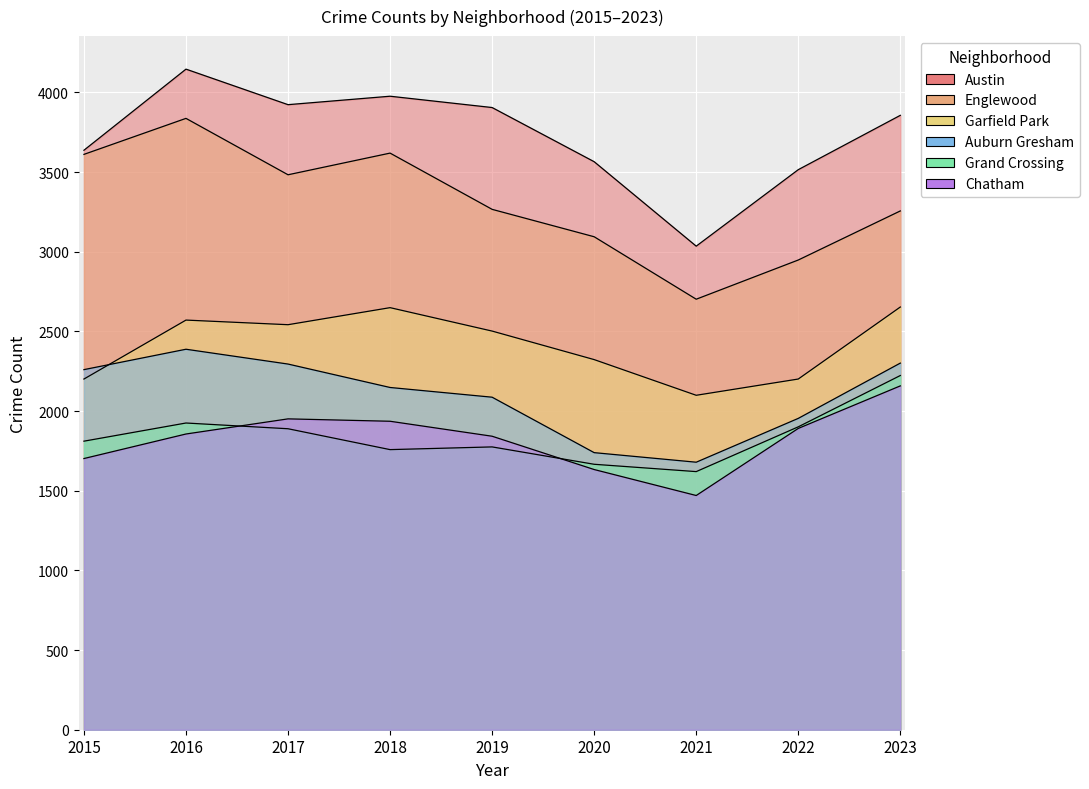

Does the chart display data point markers on the line(s)?

No